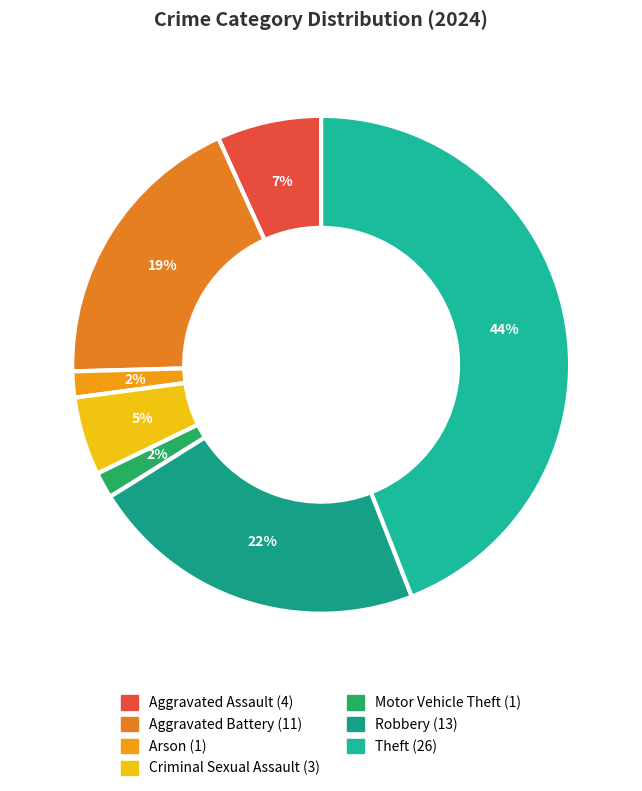

How many segments does this pie chart have?

7